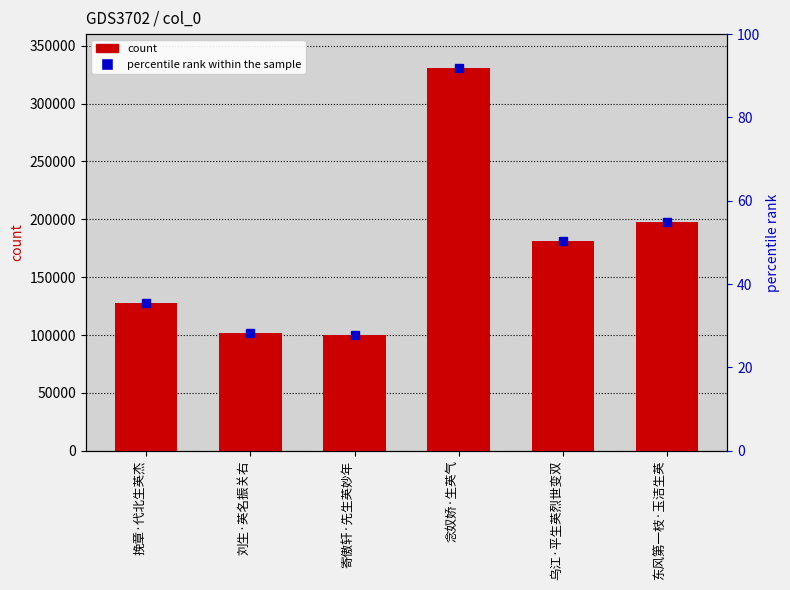

What is the difference between the values at 乌江·平生英烈世变双 and 东风第一枝·玉洁生英?

16028